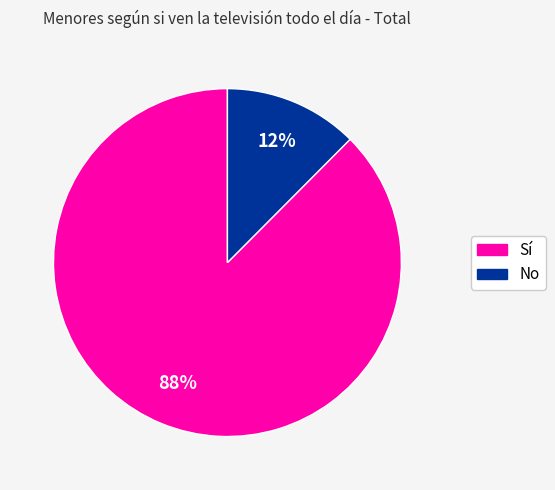

Which category has the smallest portion of the pie?

No